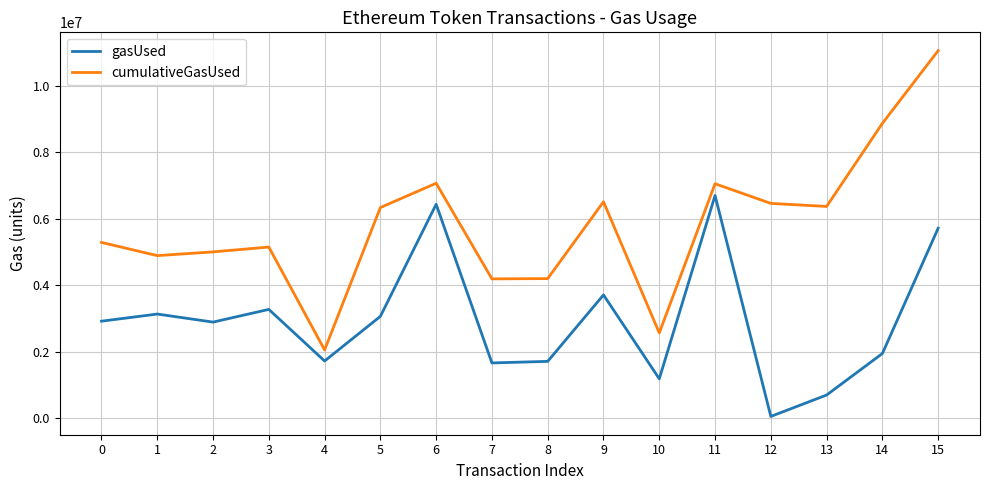

The value of gasUsed at 11 is 2544631. True or false?

False